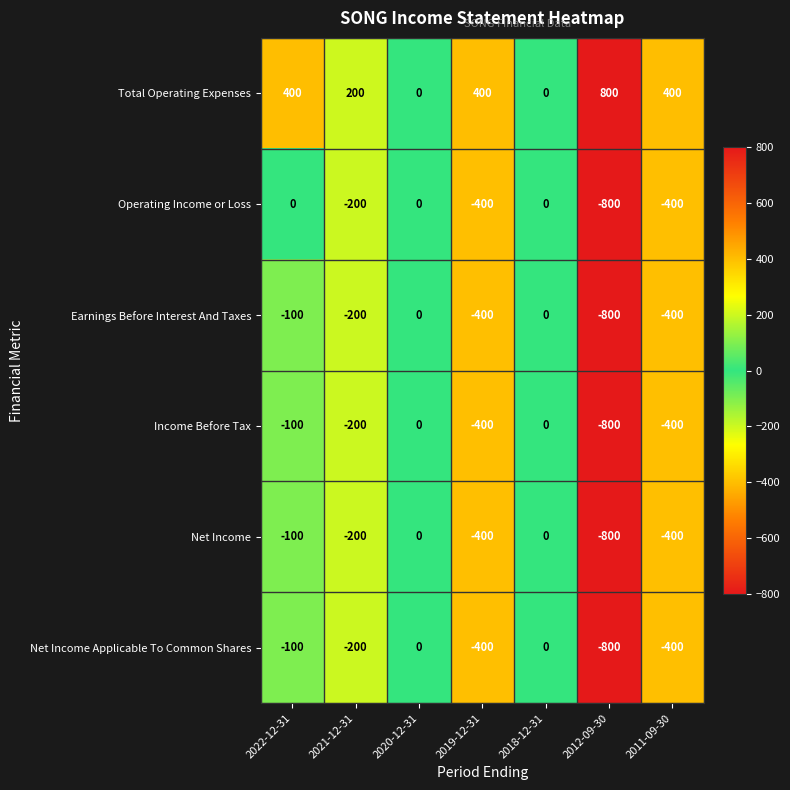

What is the average value of the Income Before Tax series?

-271